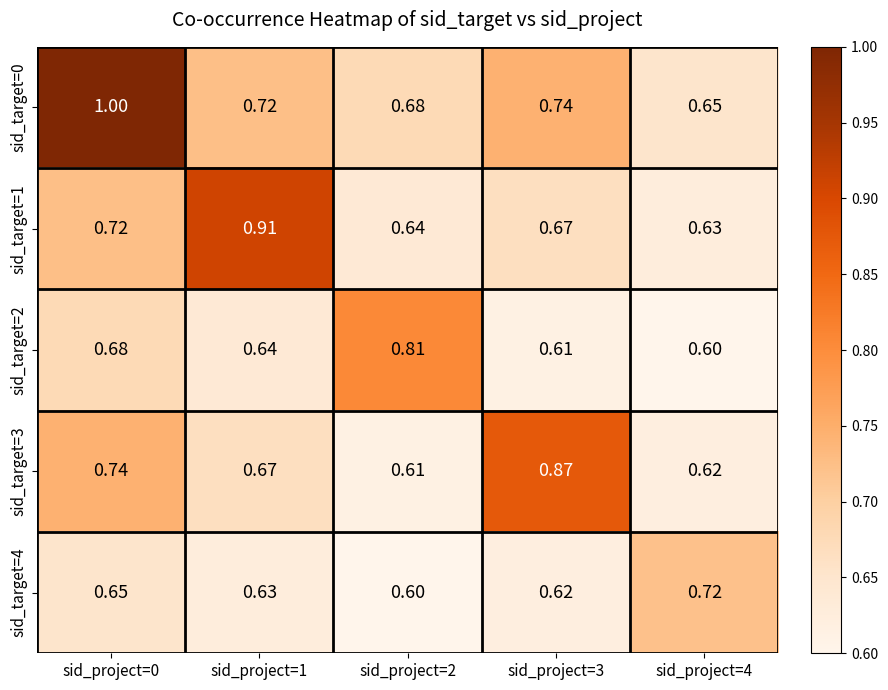

Is the value of sid_target=4 at sid_project=1 greater than the value of sid_target=2 at sid_project=2?

No